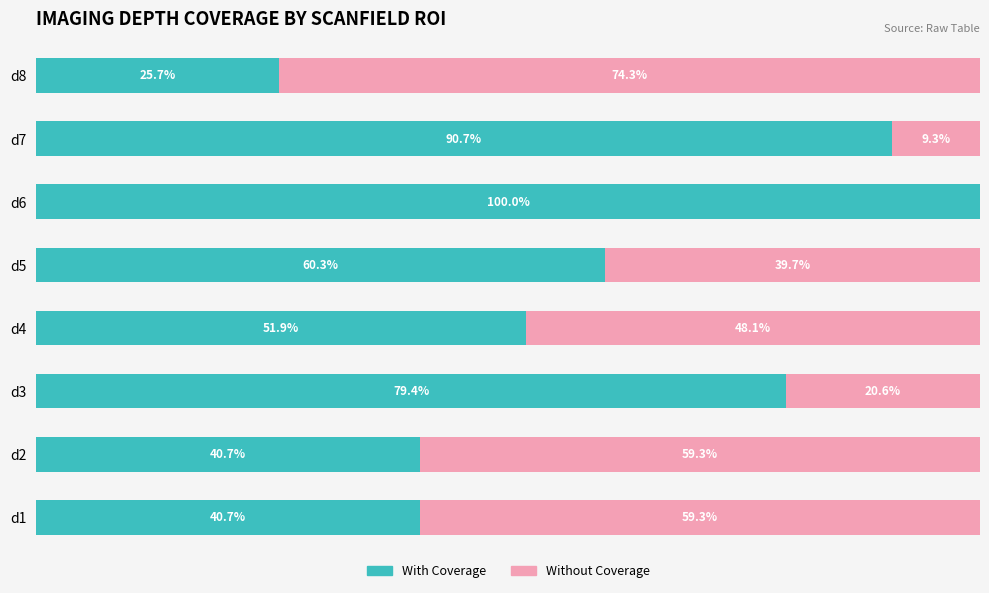

Which category has the highest value in the With Coverage series?

d6